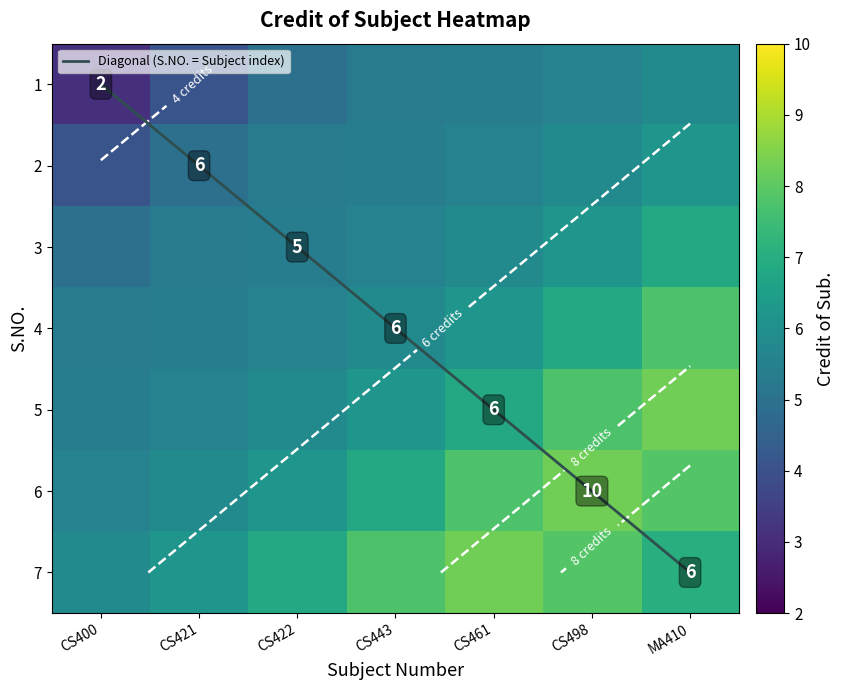

At which category is the sum across all series the highest?

MA410